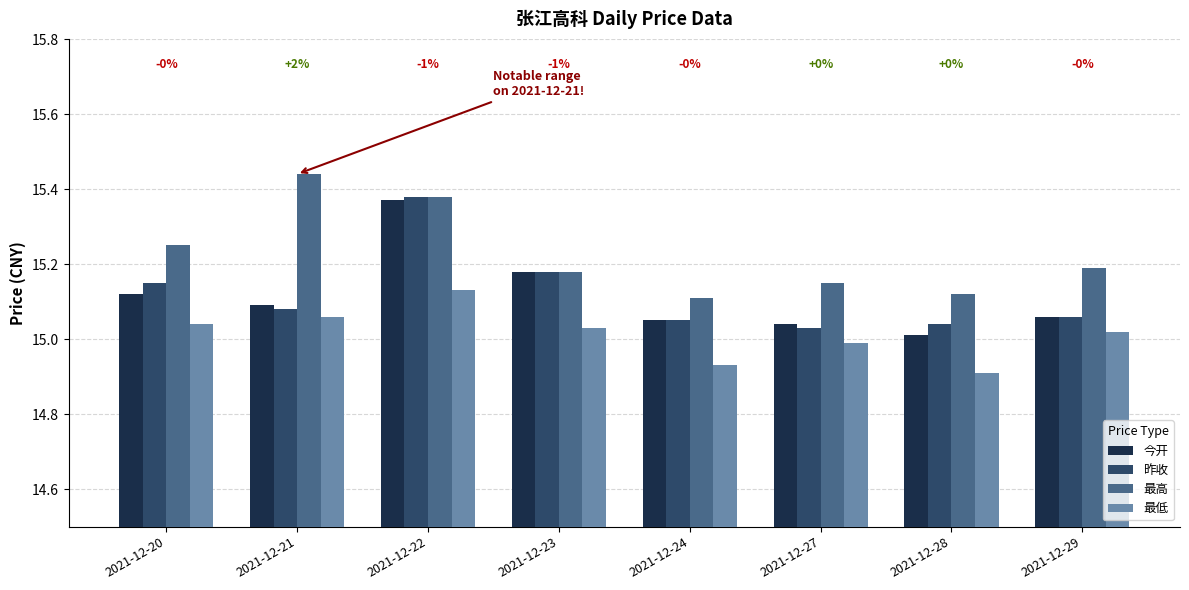

Which label corresponds to the largest value in the chart?

2021-12-21